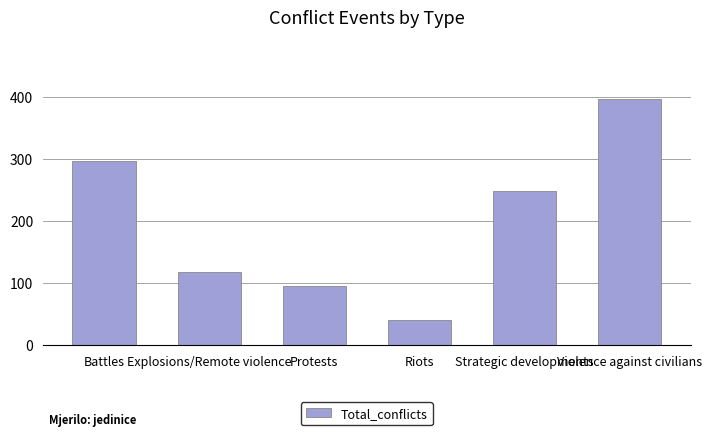

Which has a higher value, Explosions/Remote violence or Strategic developments?

Strategic developments